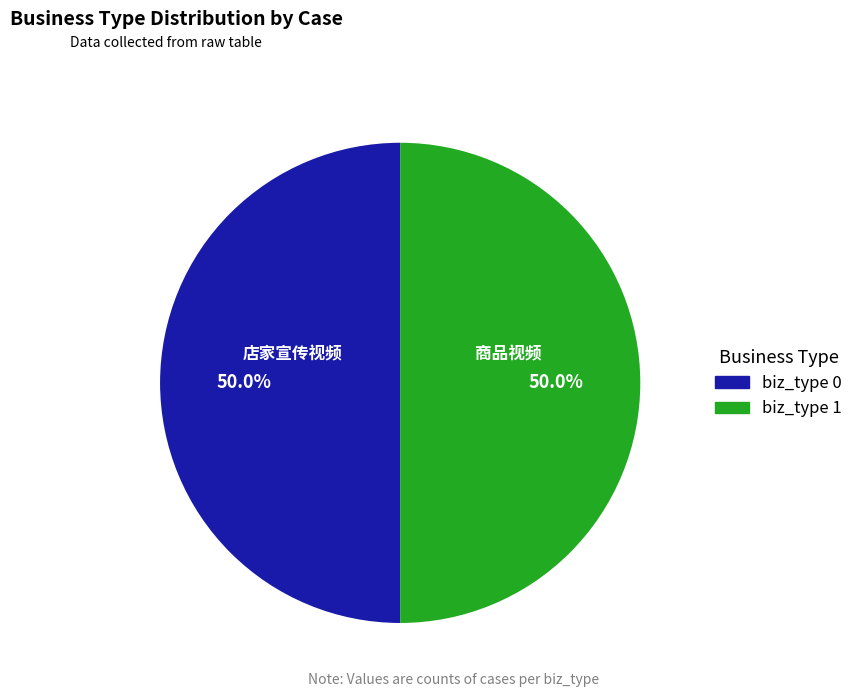

Which slice is the smallest?

1